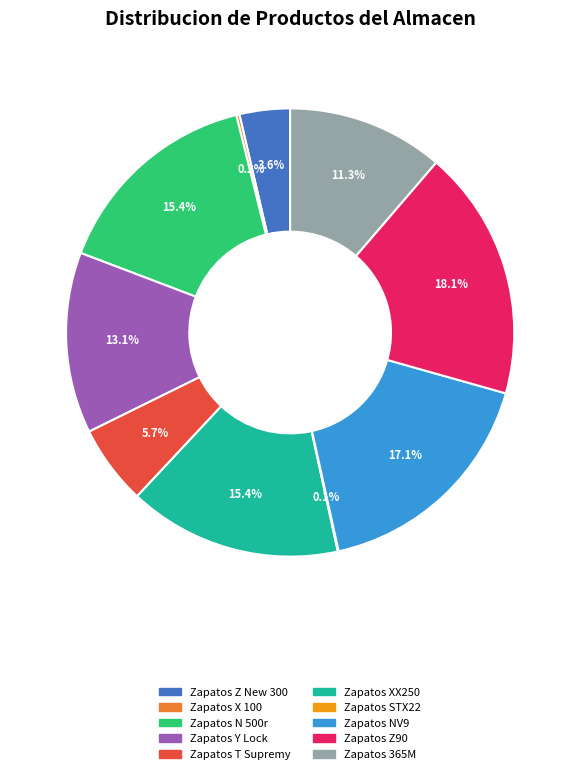

Does any single category account for the majority?

No